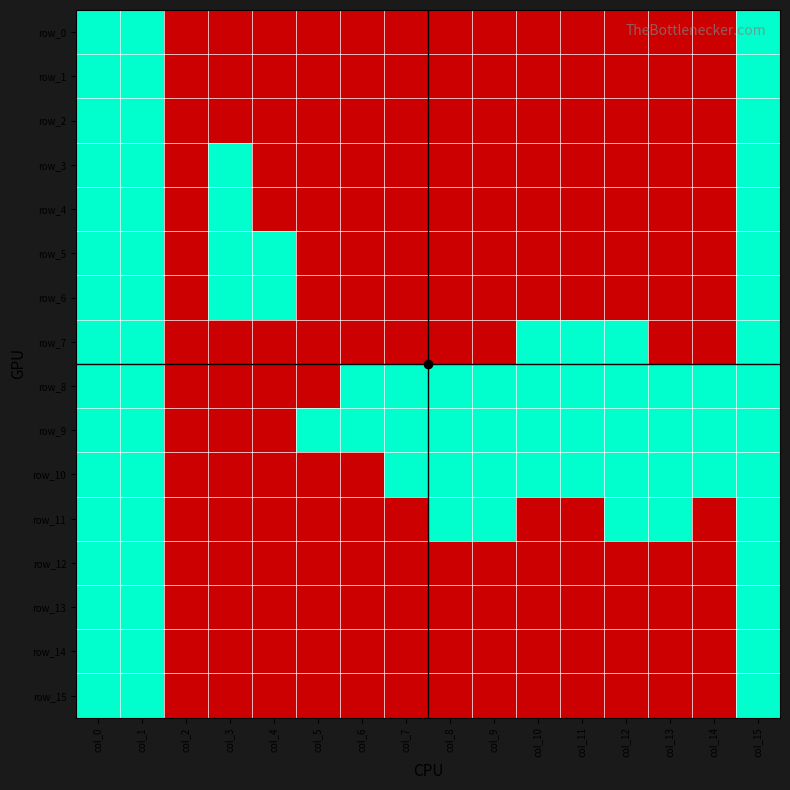

What is the total value across all series at col_15?

16